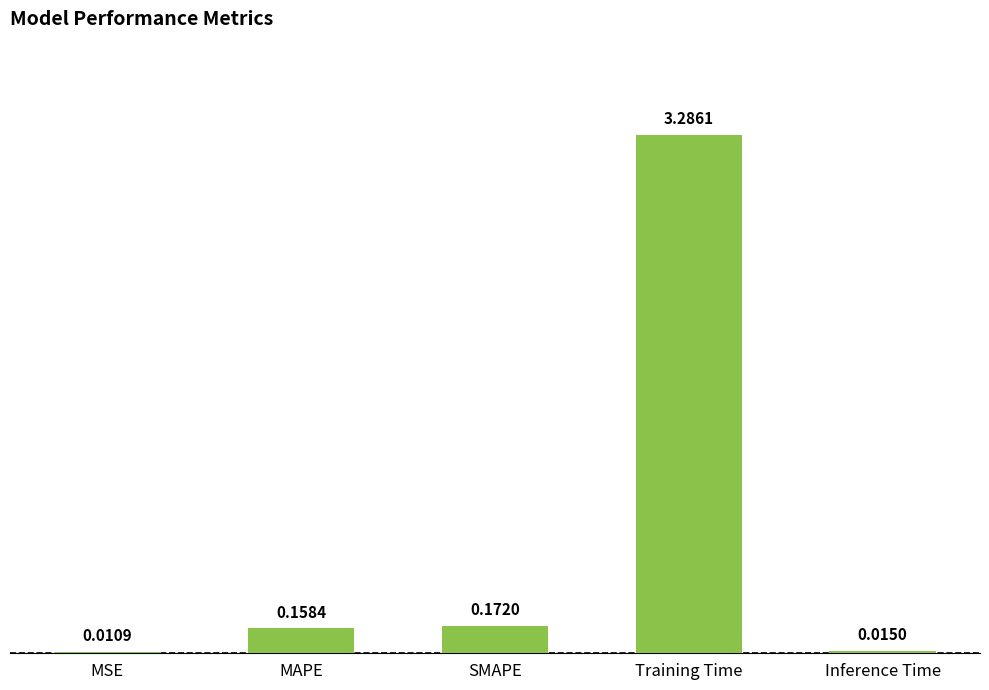

Are the bars horizontal?

No